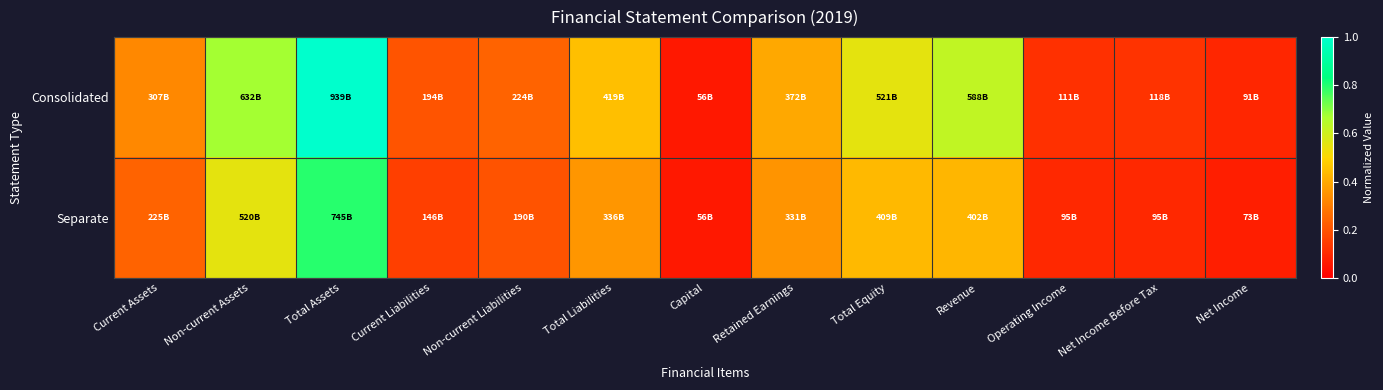

Reading right to left, list all the values displayed in this chart.

Consolidated: Net Income=0.1	Net Income Before Tax=0.1	Operating Income=0.1	Revenue=0.6	Total Equity=0.6	Retained Earnings=0.4	Capital=0.1	Total Liabilities=0.4	Non-current Liabilities=0.2	Current Liabilities=0.2	Total Assets=1.0	Non-current Assets=0.7	Current Assets=0.3
Separate: Net Income=0.1	Net Income Before Tax=0.1	Operating Income=0.1	Revenue=0.4	Total Equity=0.4	Retained Earnings=0.4	Capital=0.1	Total Liabilities=0.4	Non-current Liabilities=0.2	Current Liabilities=0.2	Total Assets=0.8	Non-current Assets=0.6	Current Assets=0.2